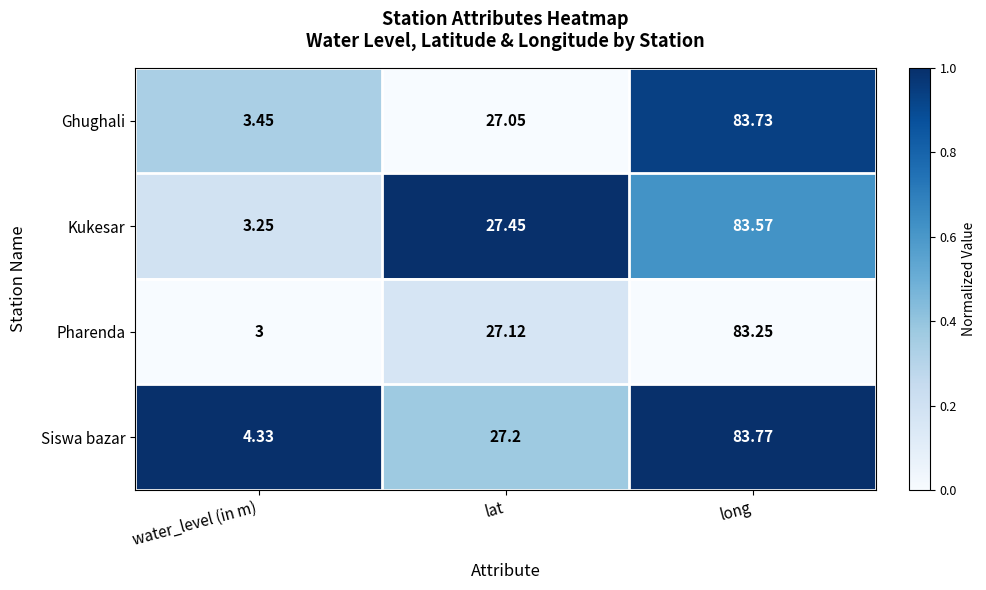

Rank the categories by Pharenda value from lowest to highest.

water_level (in m), lat, long